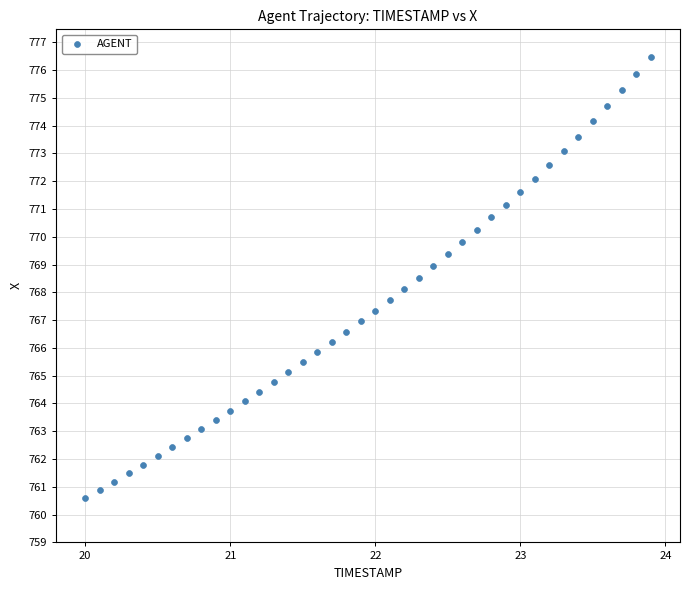

What is the range of Y values (max minus min)?

15.9